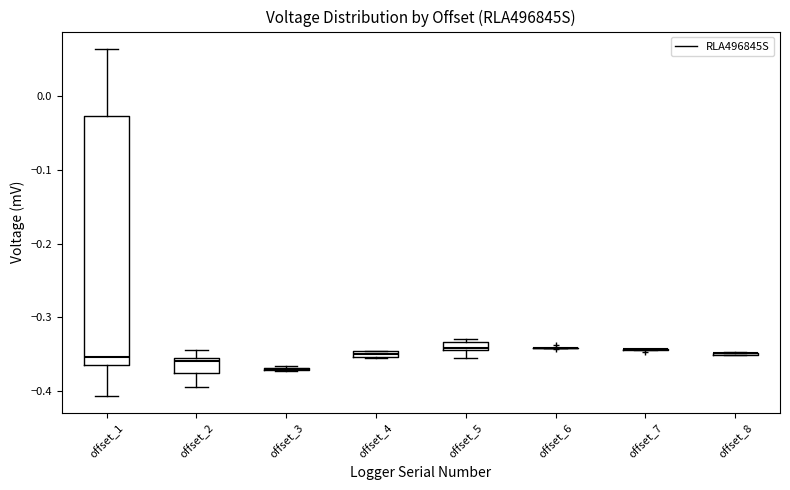

Comparing the boxes themselves (not the whiskers), which one is the tallest?

offset_1